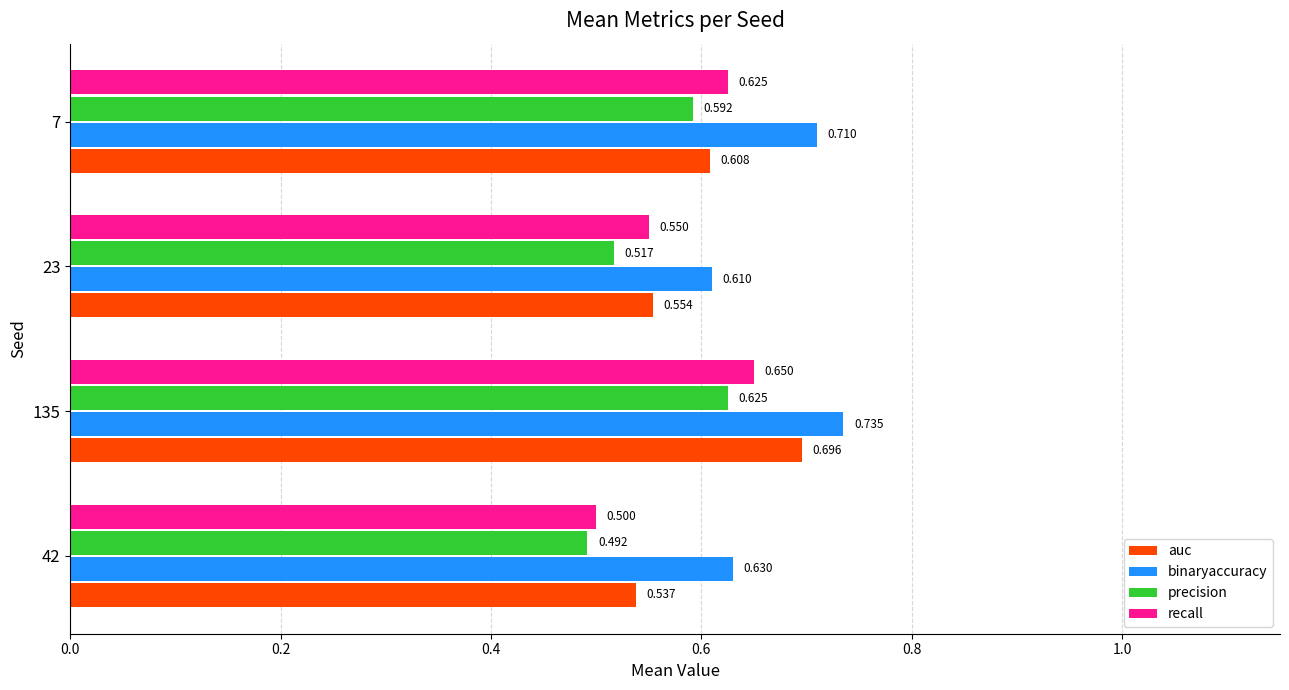

Which series has the largest range (max minus min)?

auc